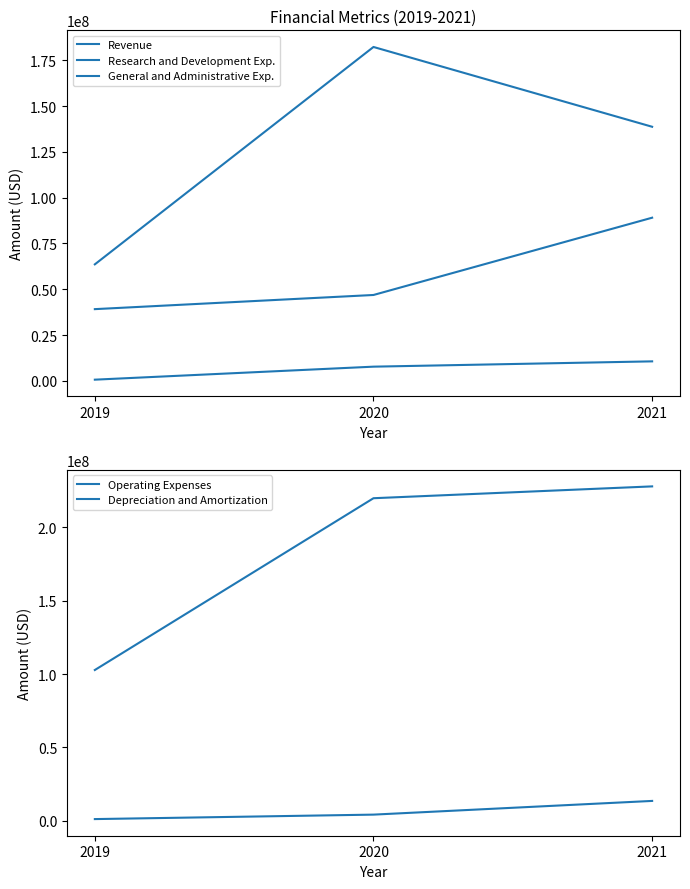

How many data points in General and Administrative Exp. are above 46881000?

1